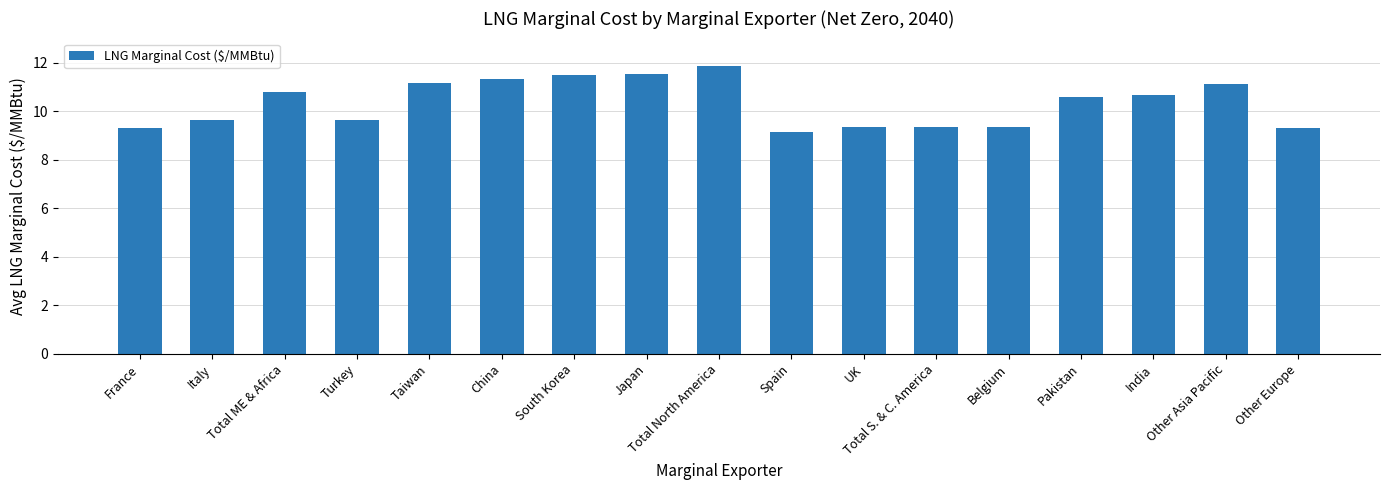

What is the minimum value shown in the chart?

9.1